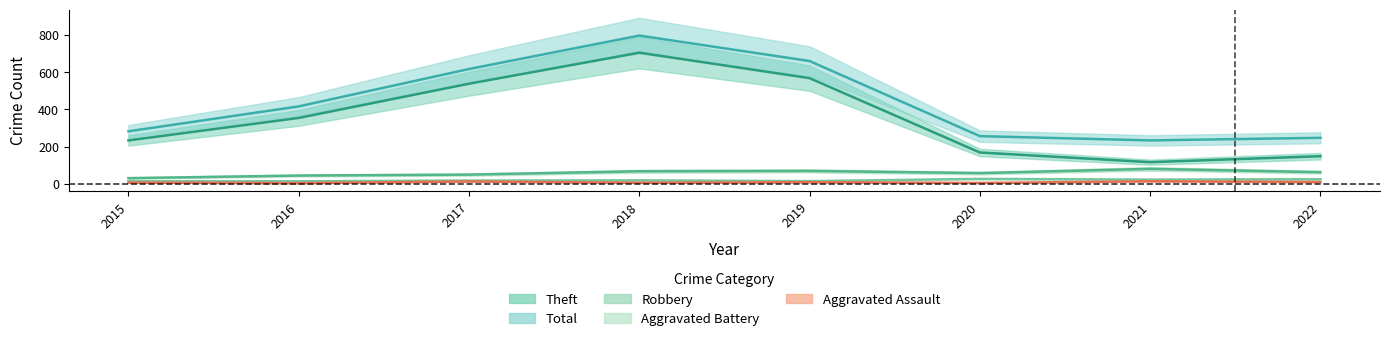

The Robbery series shows 69 at 2019. True or false?

True